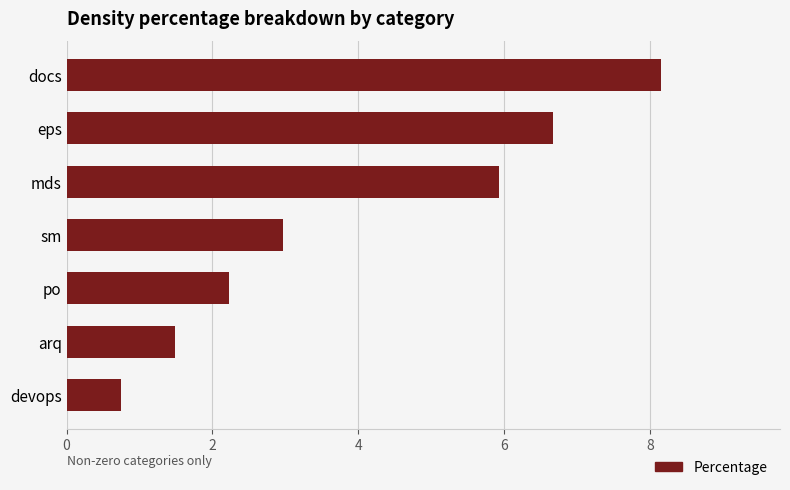

How many distinct data groups are displayed?

1